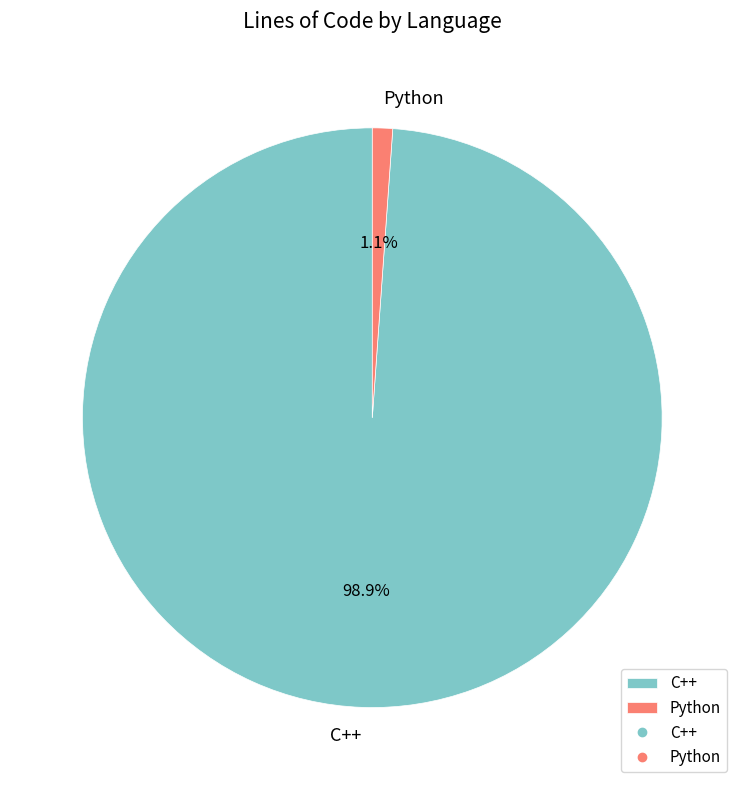

What portion of the pie excludes C++?

1.1%